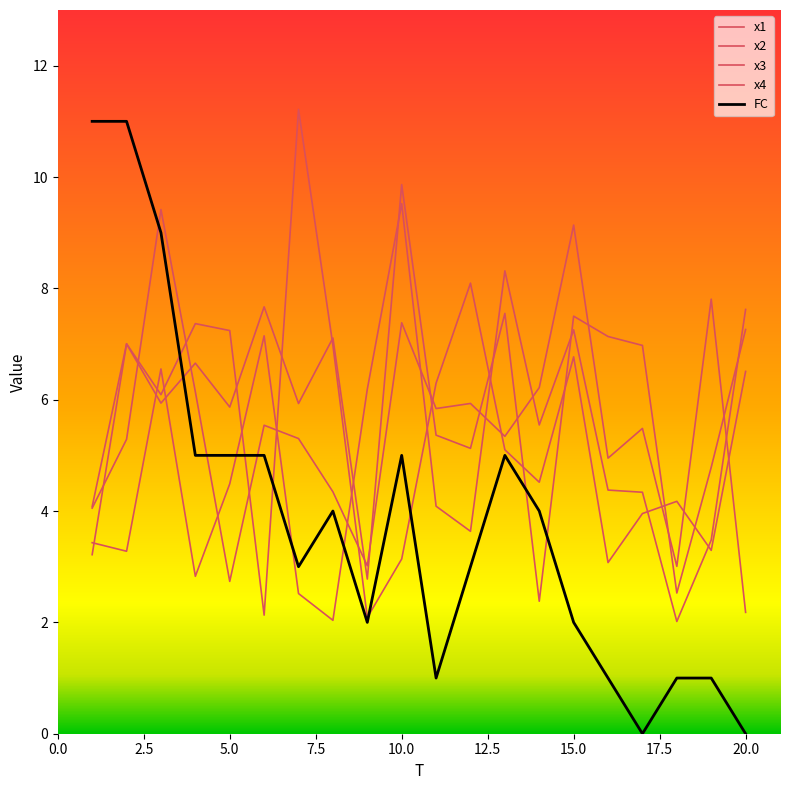

How many lines are shown in the chart?

5